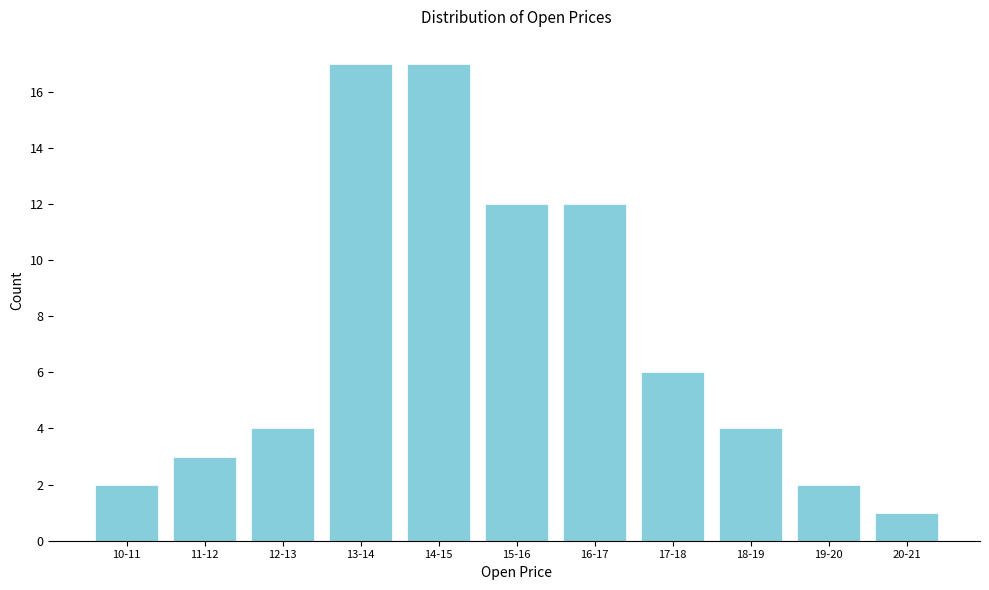

Reading right to left, extract all data points from this chart.

1	2	4	6	12	12	17	17	4	3	2